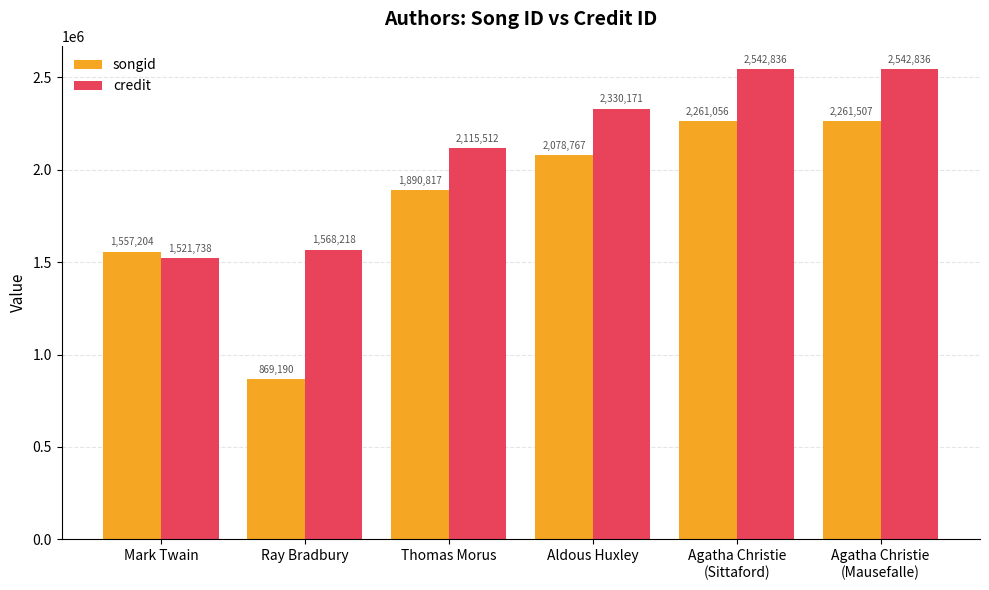

Reading left to right, transcribe all the data shown in this chart.

songid: Mark Twain=1557204	Ray Bradbury=869190	Thomas Morus=1890817	Aldous Huxley=2078767	Agatha Christie
(Sittaford)=2261056	Agatha Christie
(Mausefalle)=2261507
credit: Mark Twain=1521738	Ray Bradbury=1568218	Thomas Morus=2115512	Aldous Huxley=2330171	Agatha Christie
(Sittaford)=2542836	Agatha Christie
(Mausefalle)=2542836